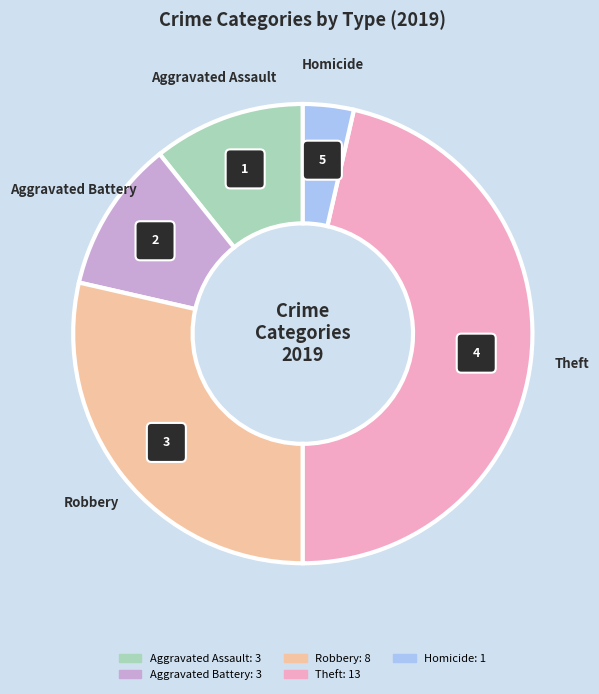

Is Robbery the majority of the pie?

No